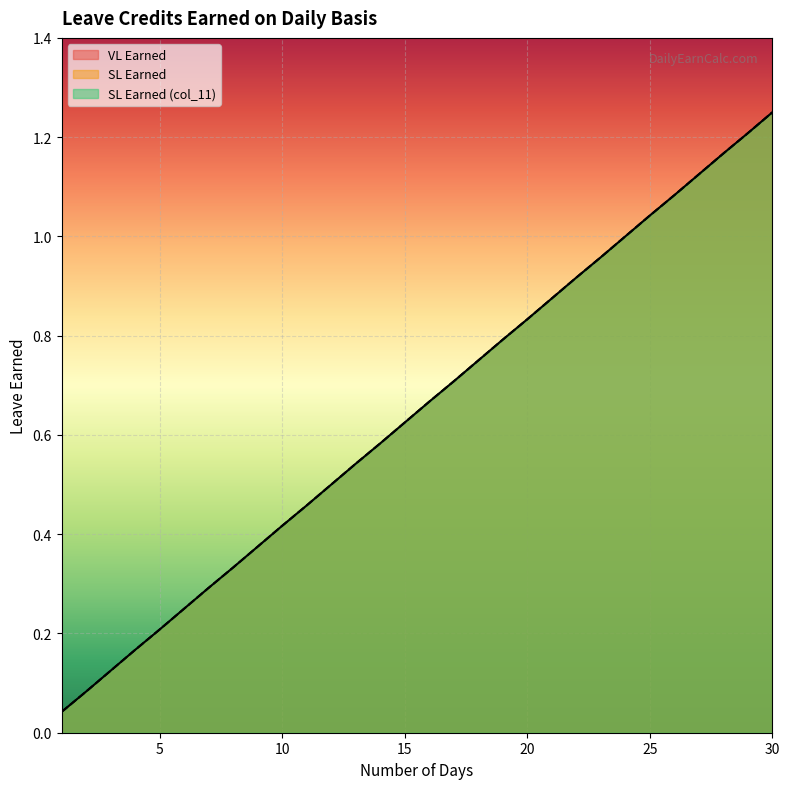

Between 19 and 26, which series saw the biggest shift?

VL Earned